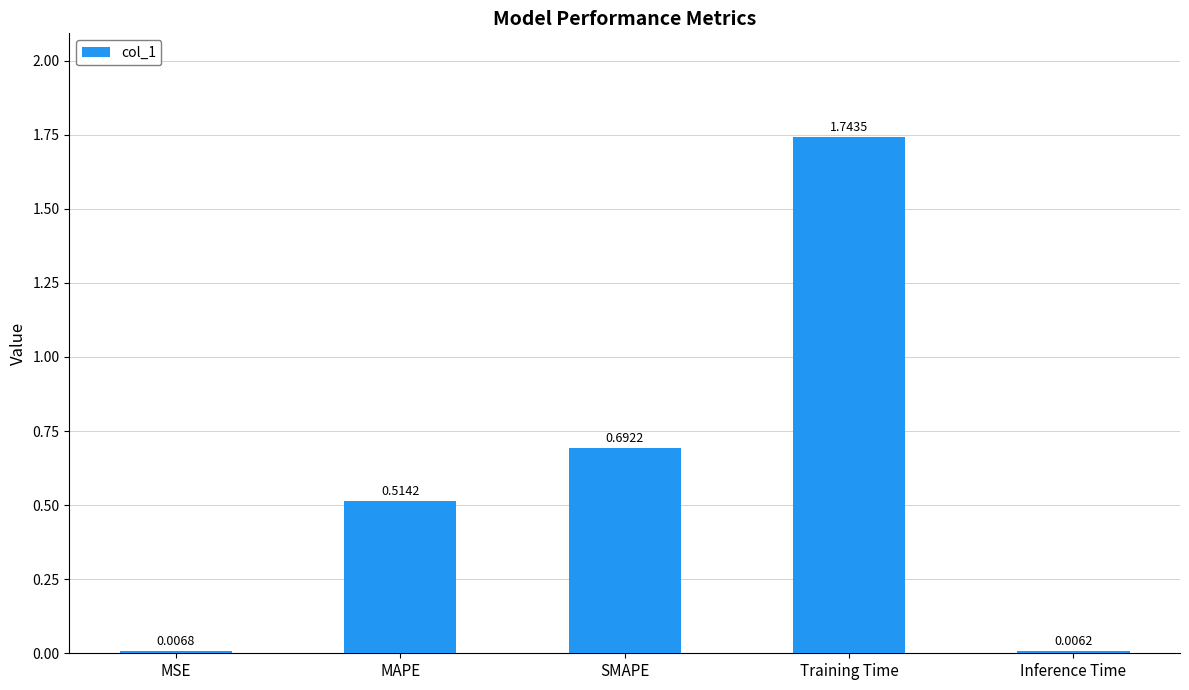

Are the bars horizontal?

No